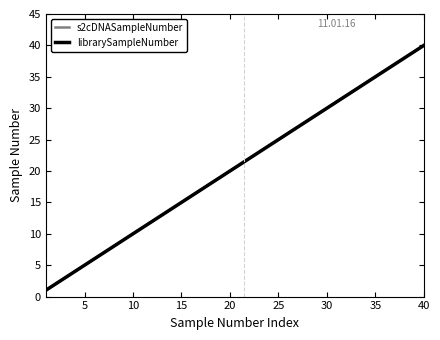

True or false: s2cDNASampleNumber and librarySampleNumber intersect in this chart.

False